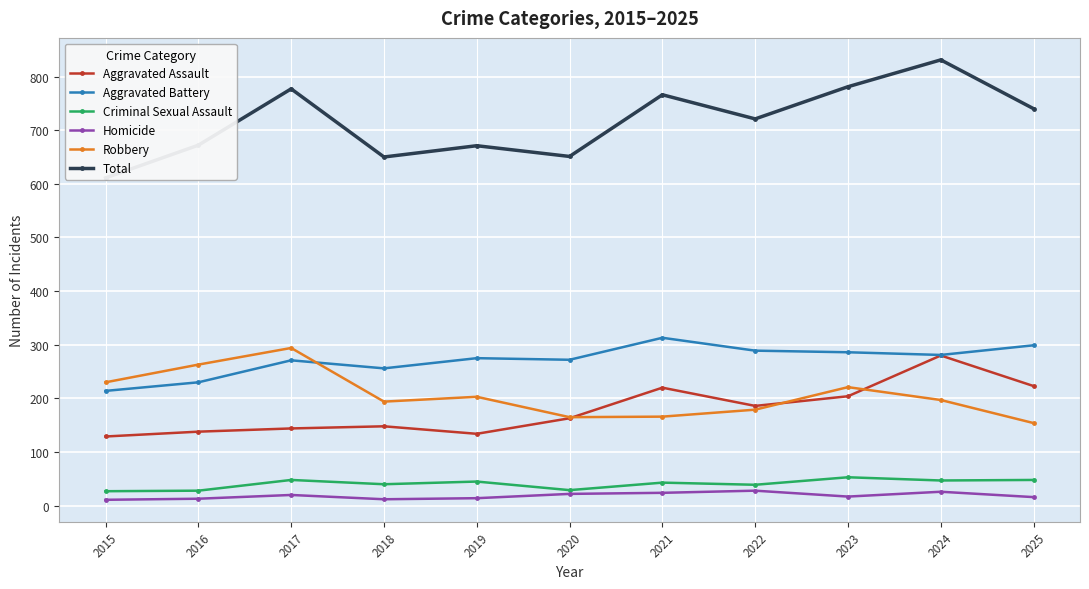

What is the difference between the second highest and minimum values in the Criminal Sexual Assault series?

21